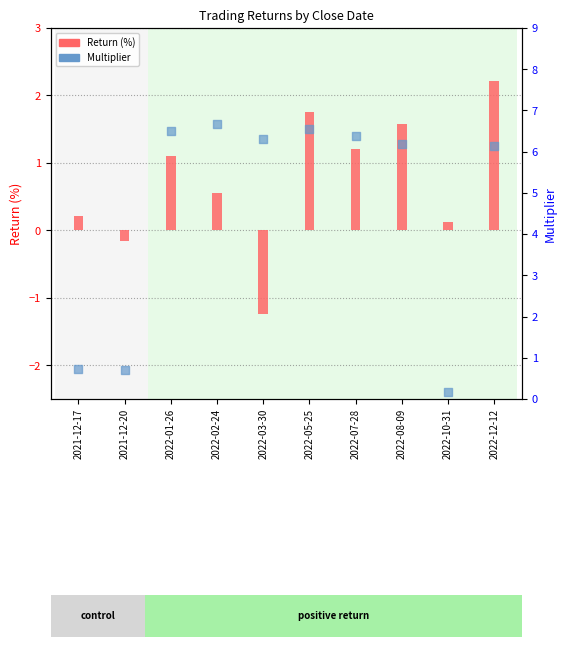

At which category is the sum across all series the highest?

2022-12-12